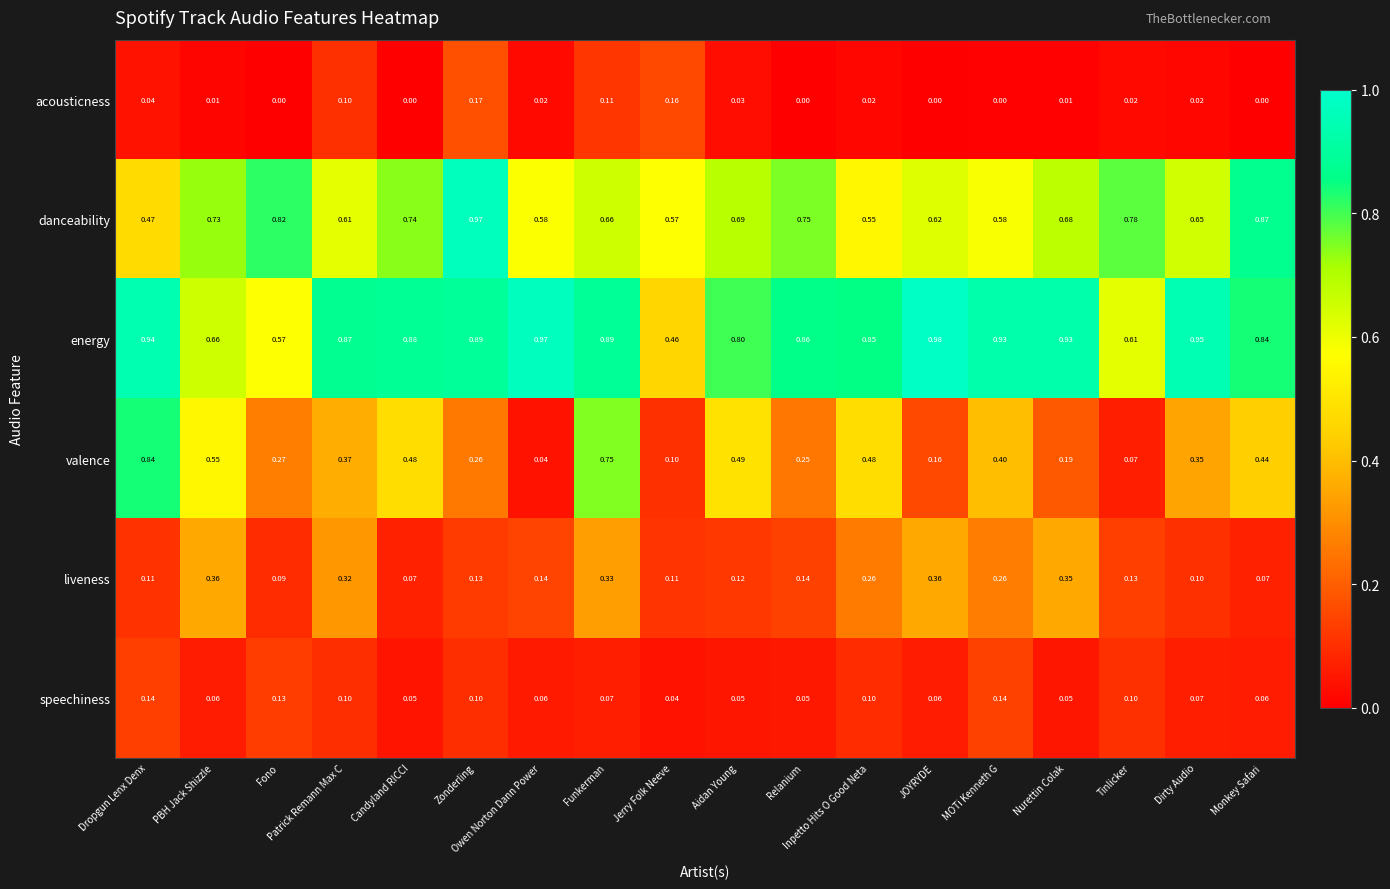

Rank the series at Relanium from lowest to highest value.

acousticness, speechiness, liveness, valence, danceability, energy